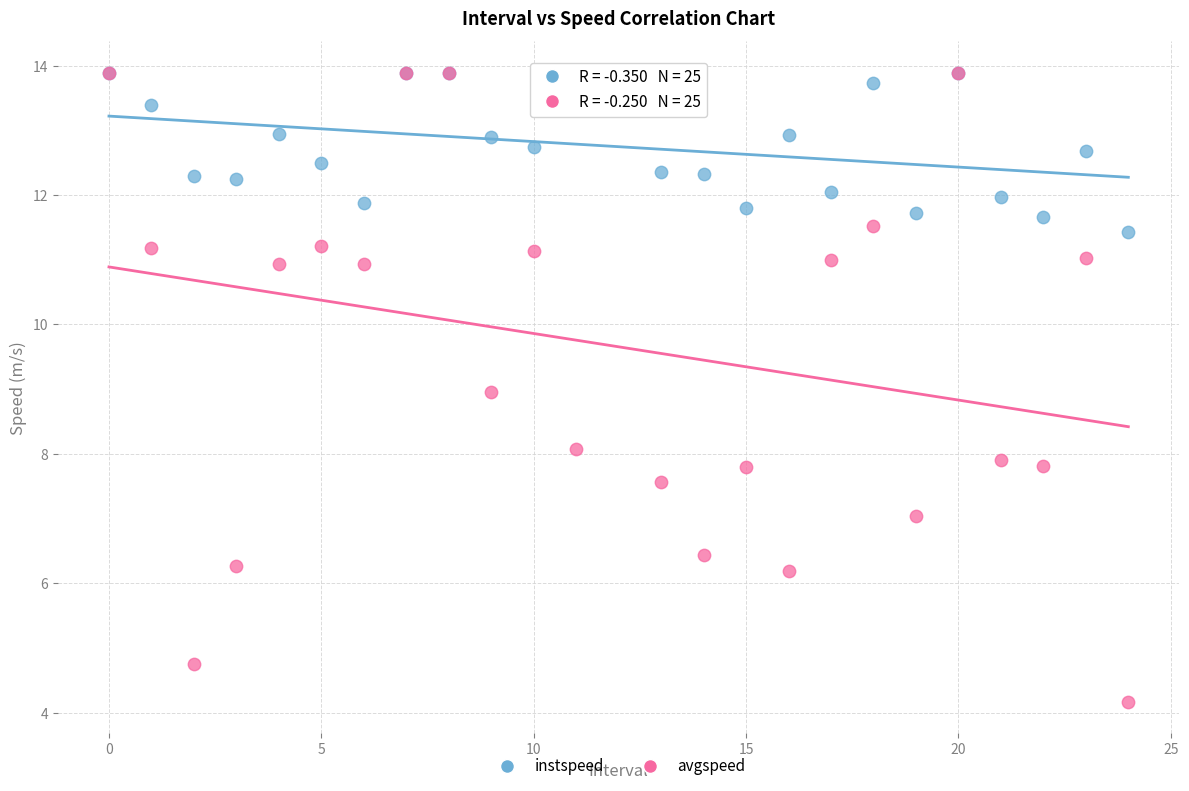

Which series has the widest spread of Y values?

avgspeed